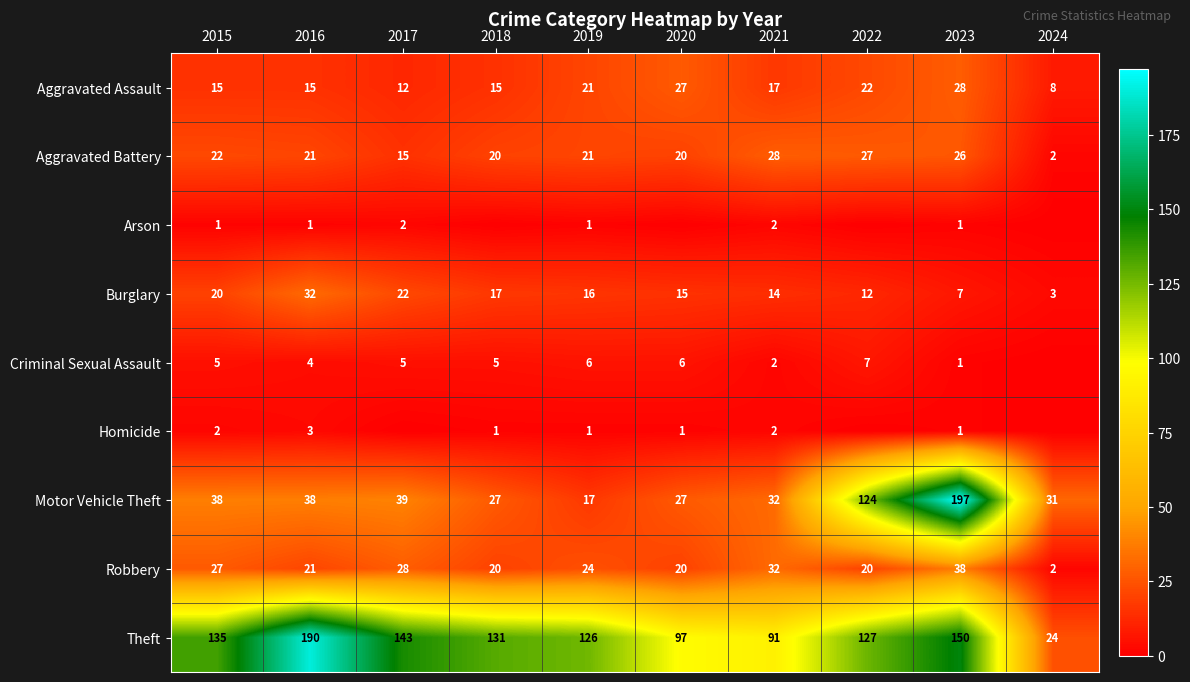

True or false: Robbery has a value of 32 at 2021.

True